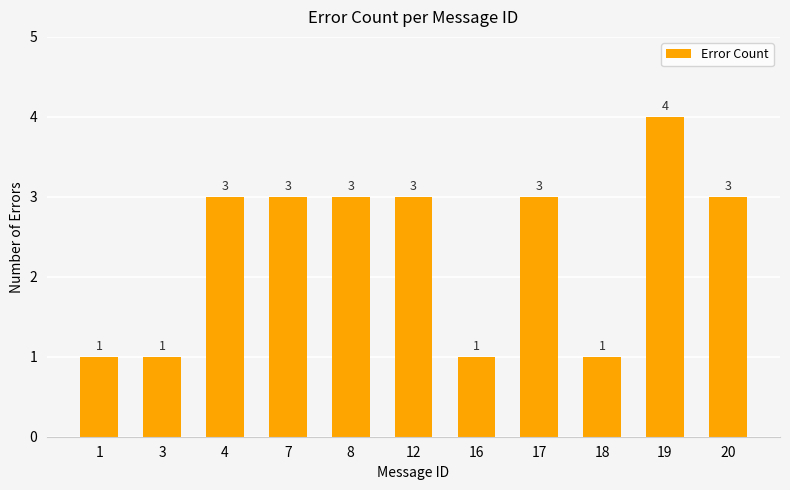

Reading left to right, extract all data points from this chart.

1=1	3=1	4=3	7=3	8=3	12=3	16=1	17=3	18=1	19=4	20=3